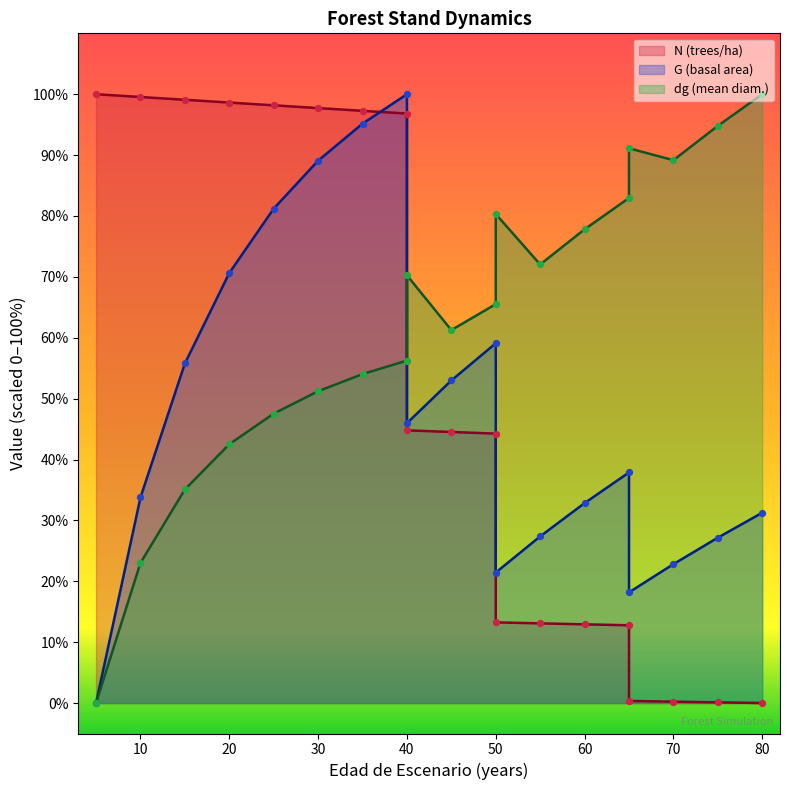

What is the total value across all series at 55?

112.5